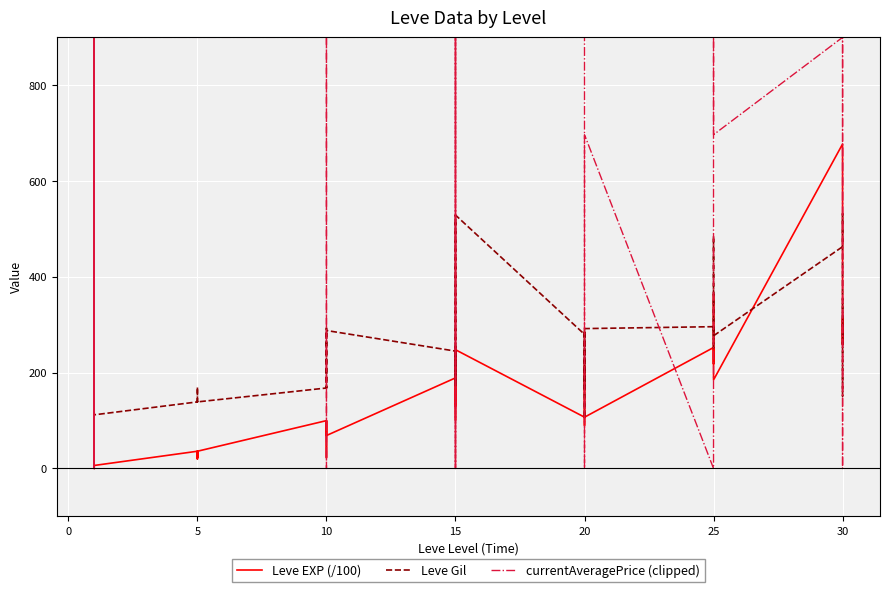

Does the chart display data point markers on the line(s)?

No